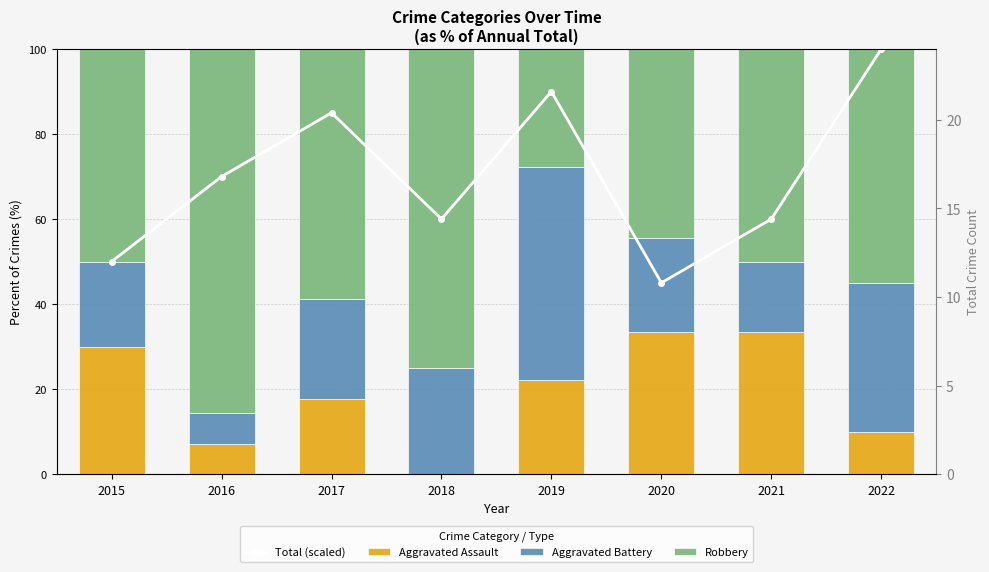

The value of Robbery at 2018 is 135.0. True or false?

False